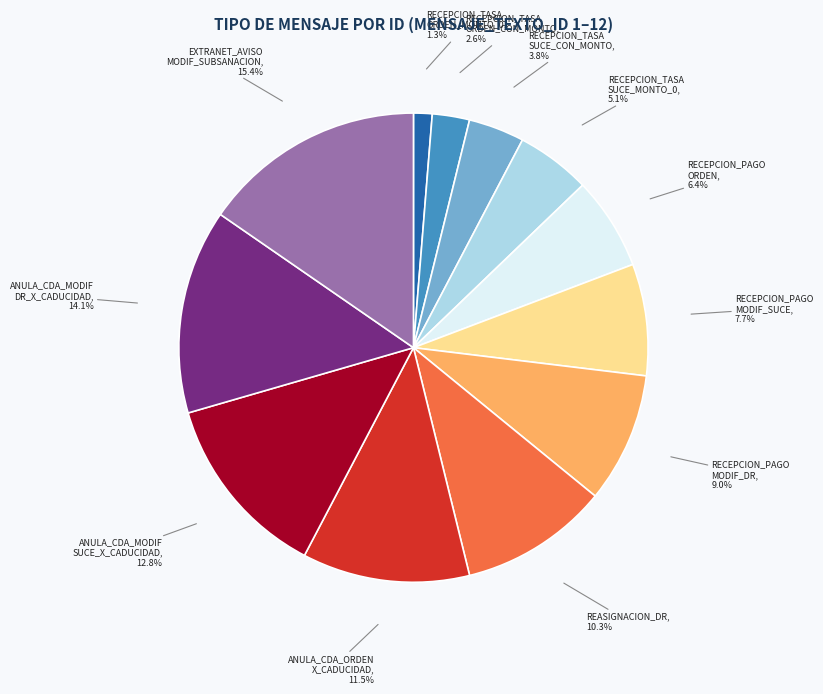

How much of the chart is everything except ANULA_CDA_MODIF DR_X_CADUCIDAD, 14.1%?

85.9%